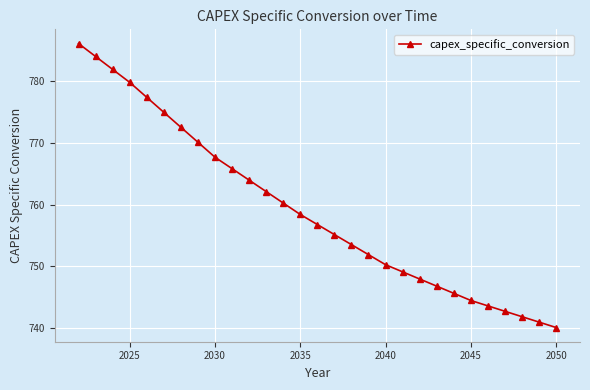

Reading left to right, list all the values displayed in this chart.

786.1	784.0	781.9	779.8	777.4	775.0	772.5	770.1	767.7	765.8	764.0	762.1	760.3	758.4	756.8	755.1	753.5	751.9	750.3	749.1	747.9	746.8	745.6	744.5	743.6	742.7	741.8	740.9	740.1